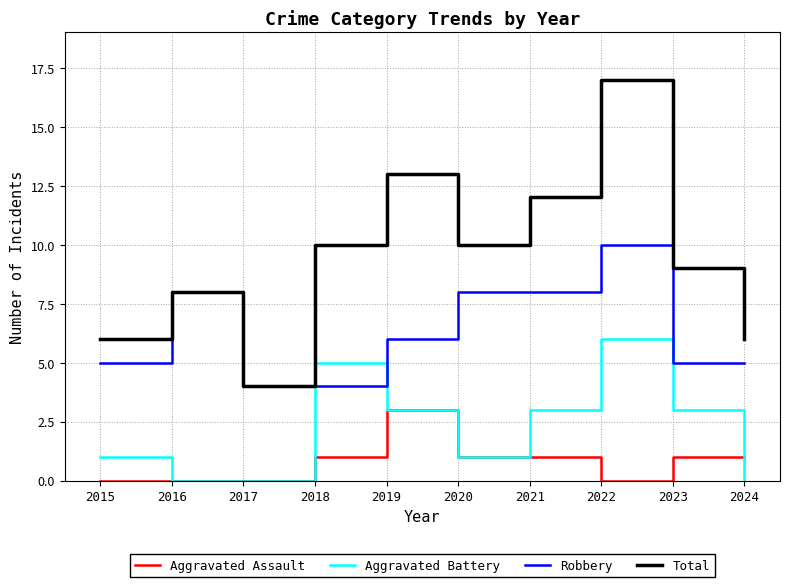

How many Aggravated Battery values are between 0 and 3?

8